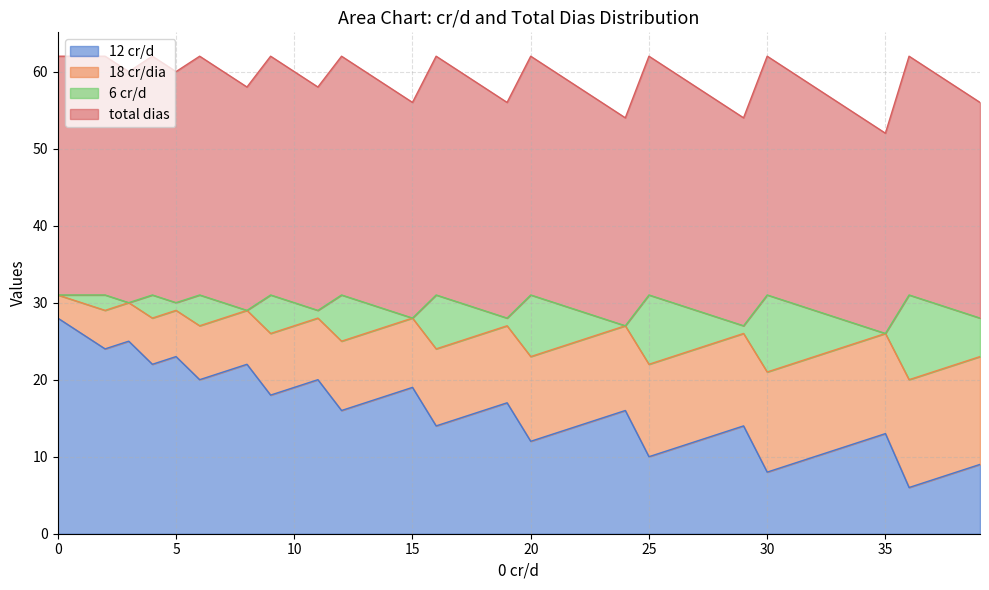

How many categories are shown in the chart?

40